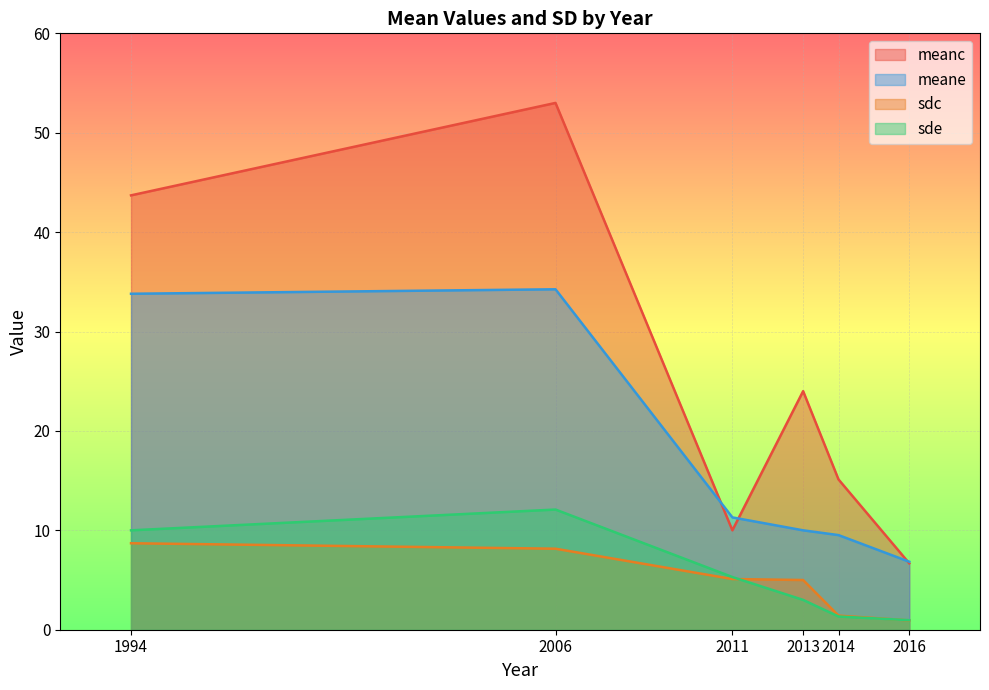

What is the approximate value of meanc at 2013?

24.0